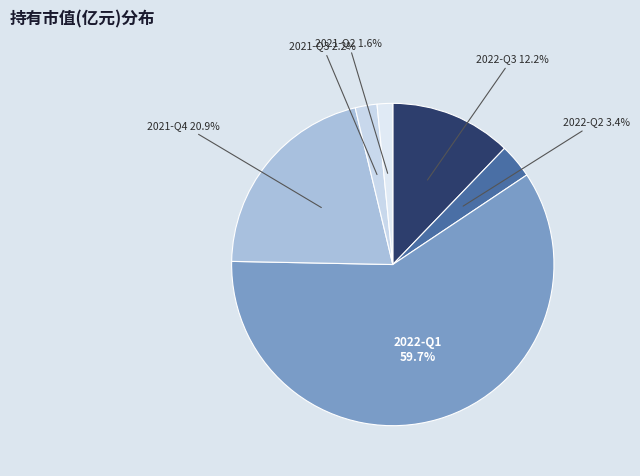

How much of the chart is everything except 2022-Q3?

87.8%